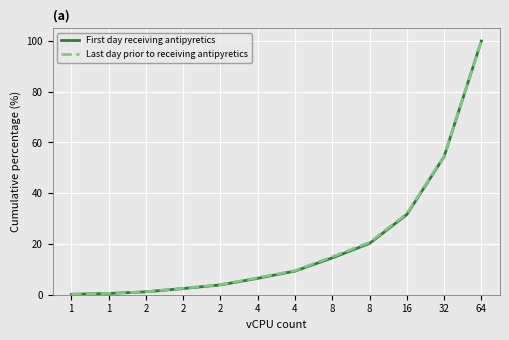

How many values in the Last day prior to receiving antipyretics series exceed 9?

6